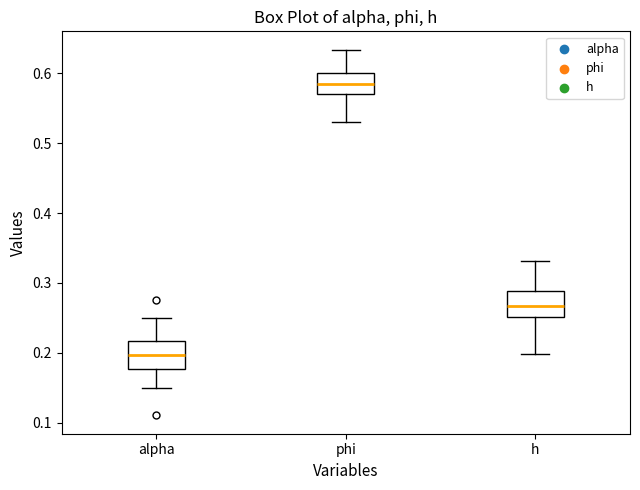

Where does the lower whisker of the box for phi end on the y-axis? The values are not printed on the chart, so give them approximately, as read against the axis.

0.53